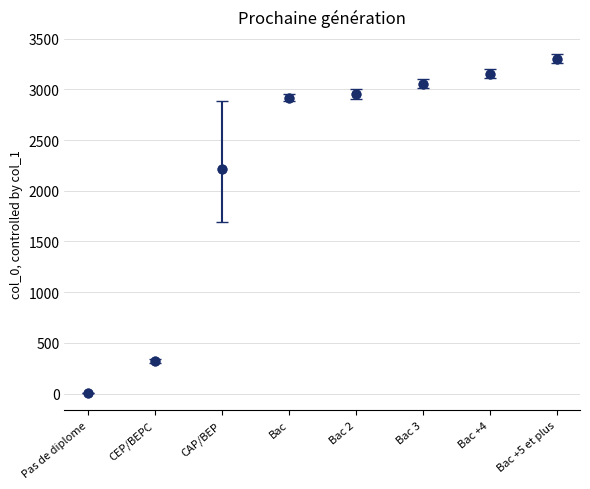

What is the range of Y values (max minus min)?

3303.0